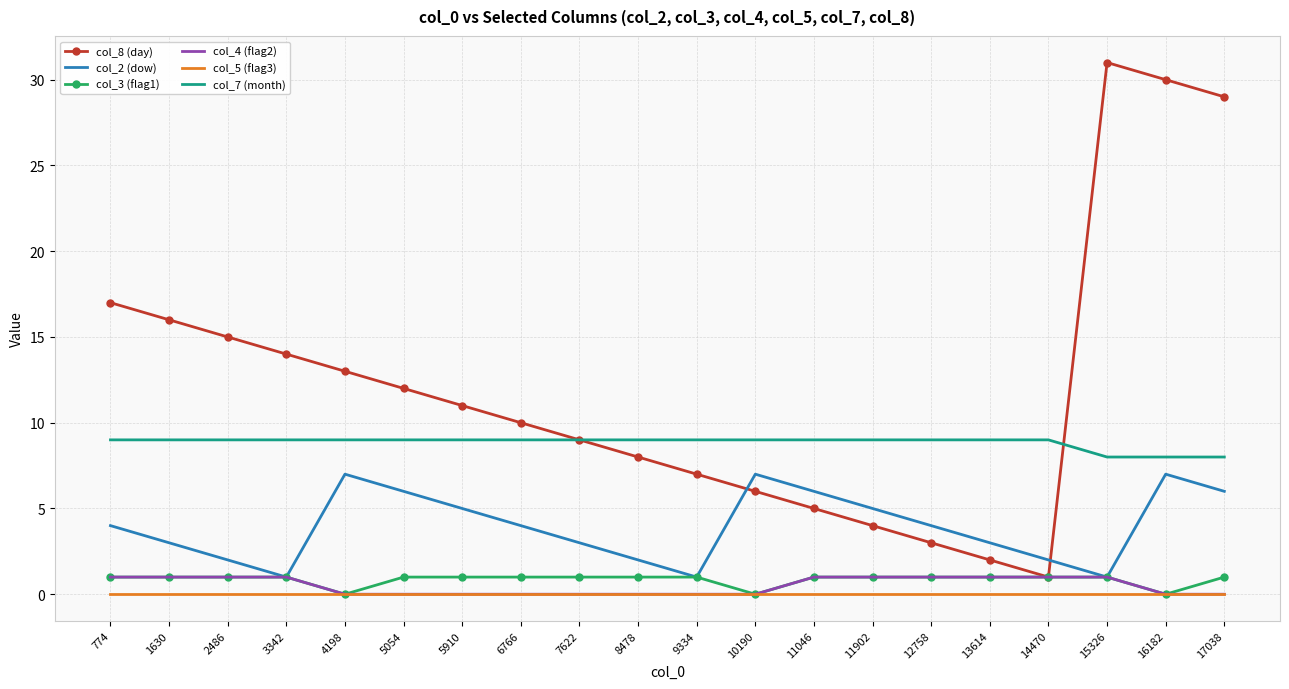

Which series has the largest total across all categories?

col_8 (day)